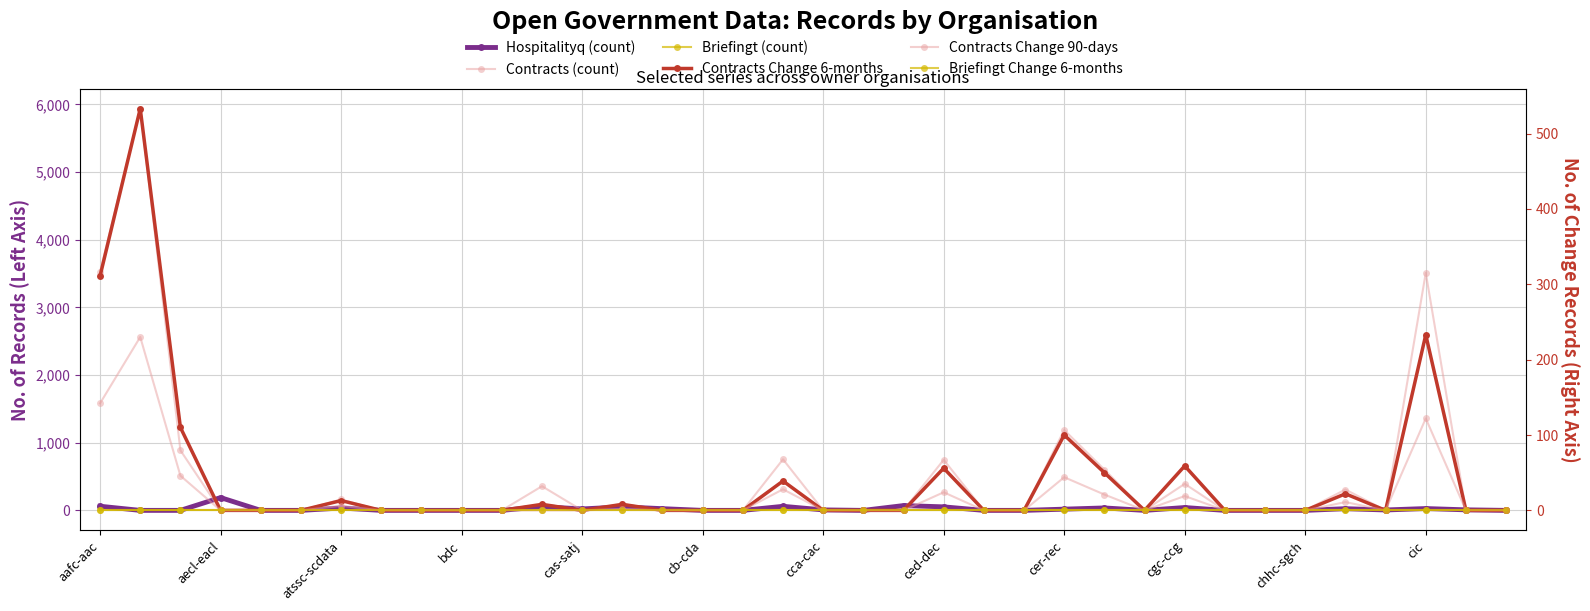

Reading left to right, transcribe all the data shown in this chart.

Hospitalityq (count): 61	0	0	189	0	0	35	0	0	0	0	55	21	52	25	0	0	60	7	0	71	52	0	0	18	36	0	42	0	0	0	25	6	27	8	0
Contracts (count): 3525	5936	887	0	0	0	161	0	0	0	0	357	0	94	0	0	0	754	0	0	3	747	0	0	1187	603	0	392	0	0	0	308	0	3509	0	0
Briefingt (count): 0	0	0	0	0	0	0	0	0	0	0	0	0	0	0	0	0	0	0	0	0	0	0	0	0	0	0	0	0	0	0	0	0	0	0	0
Contracts Change 6-months: 311	533	110	0	0	0	13	0	0	0	0	8	0	8	0	0	0	39	0	0	0	56	0	0	100	50	0	59	0	0	0	22	0	233	0	0
Contracts Change 90-days: 142	230	46	0	0	0	6	0	0	0	0	0	0	2	0	0	0	28	0	0	0	24	0	0	44	21	0	19	0	0	0	11	0	122	0	0
Briefingt Change 6-months: 0	0	0	0	0	0	0	0	0	0	0	0	0	0	0	0	0	0	0	0	0	0	0	0	0	0	0	0	0	0	0	0	0	0	0	0